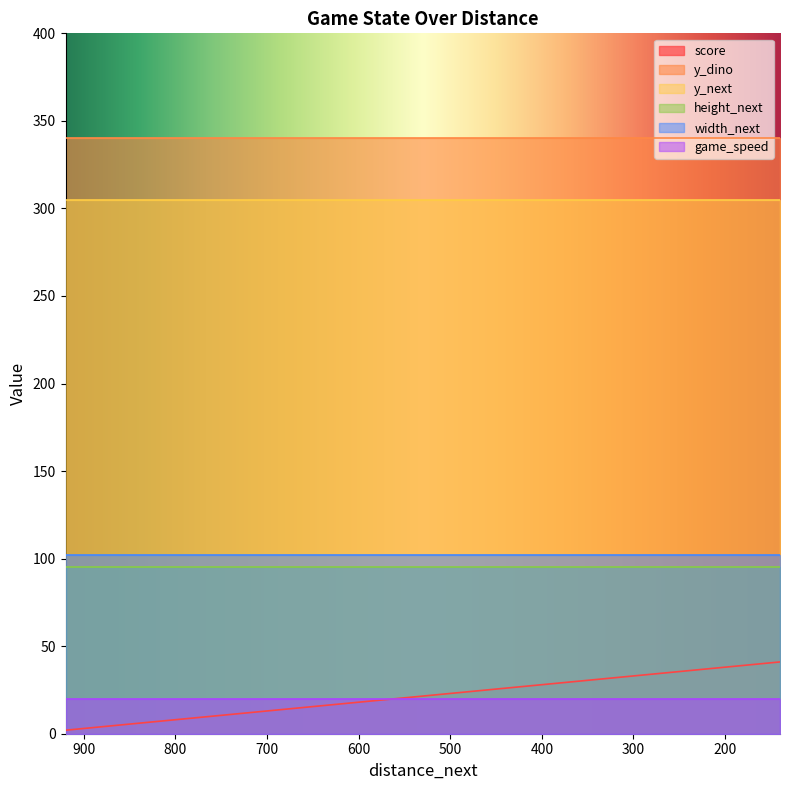

List the labels in order of width_next value, largest first.

920, 900, 880, 860, 840, 820, 800, 780, 760, 740, 720, 700, 680, 660, 640, 620, 600, 580, 560, 540, 520, 500, 480, 460, 440, 420, 400, 380, 360, 340, 320, 300, 280, 260, 240, 220, 200, 180, 160, 140